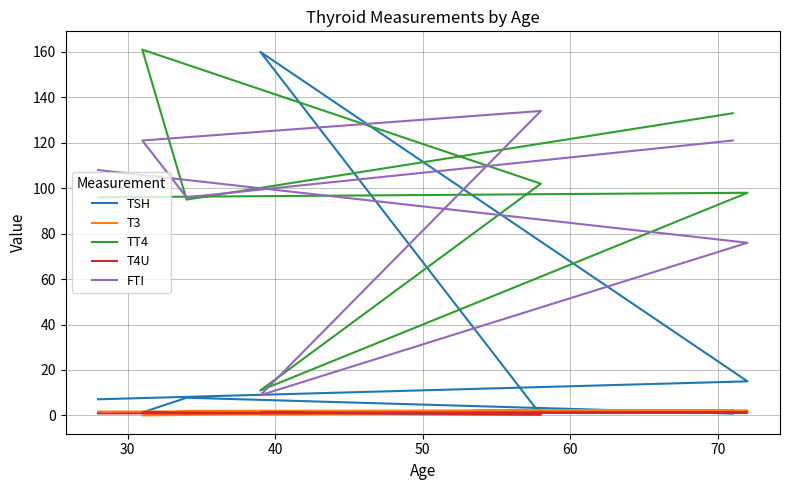

Which series changed the most between 40 and 50?

TT4